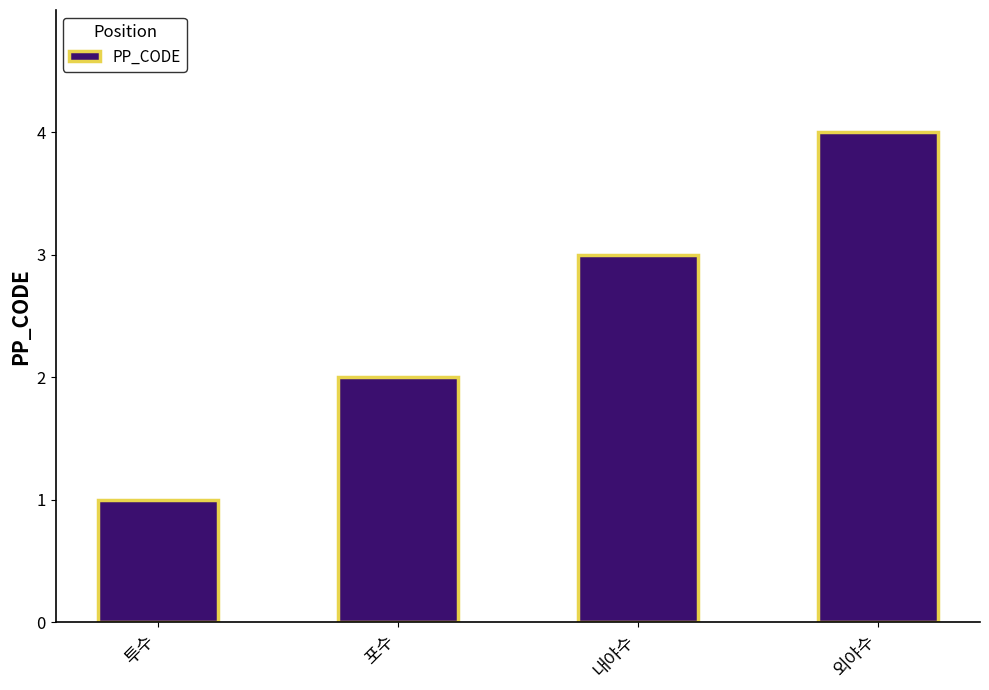

What is the label of the 2nd bar from the left?

포수